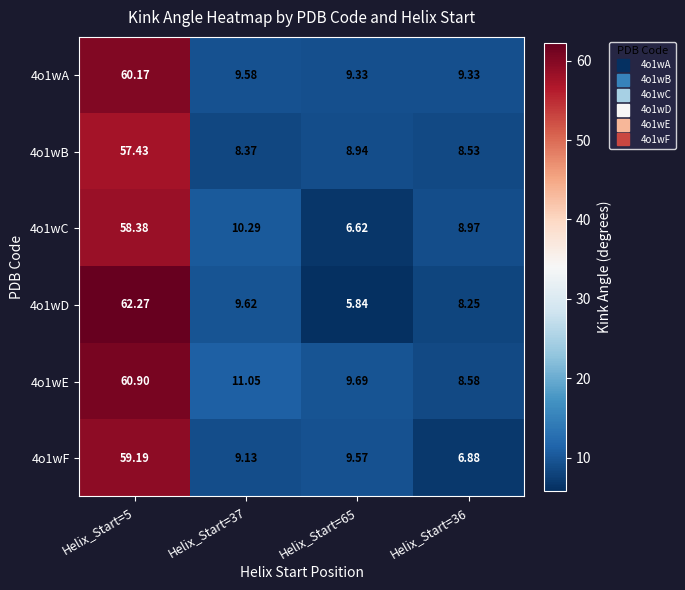

Is the value of 4o1wB at Helix_Start=5 greater than the value of 4o1wD at Helix_Start=5?

No